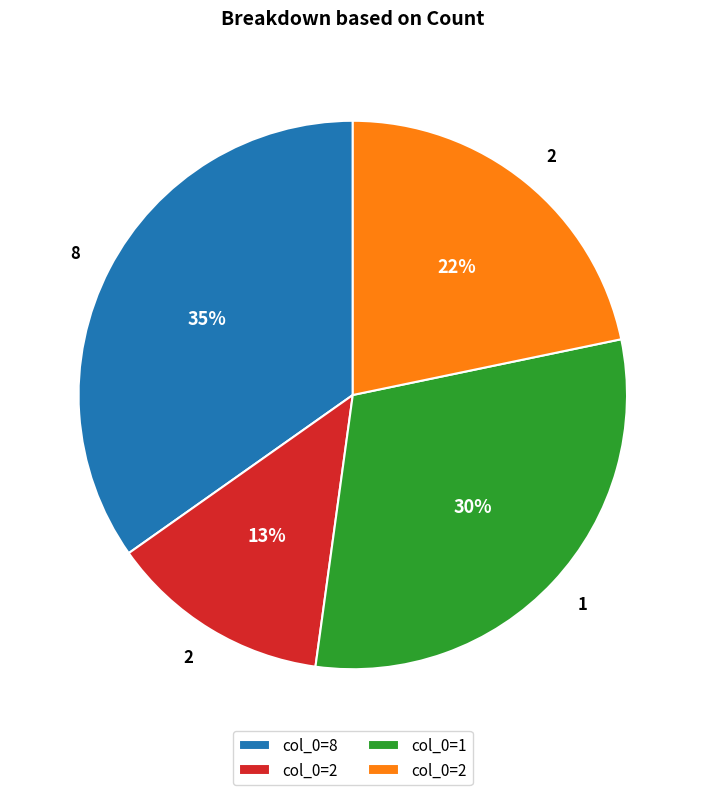

Is there a majority slice in this chart?

No